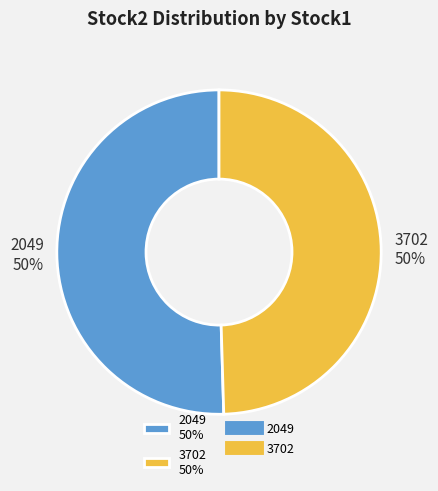

Is it true that 2049 is 50% of the pie?

True